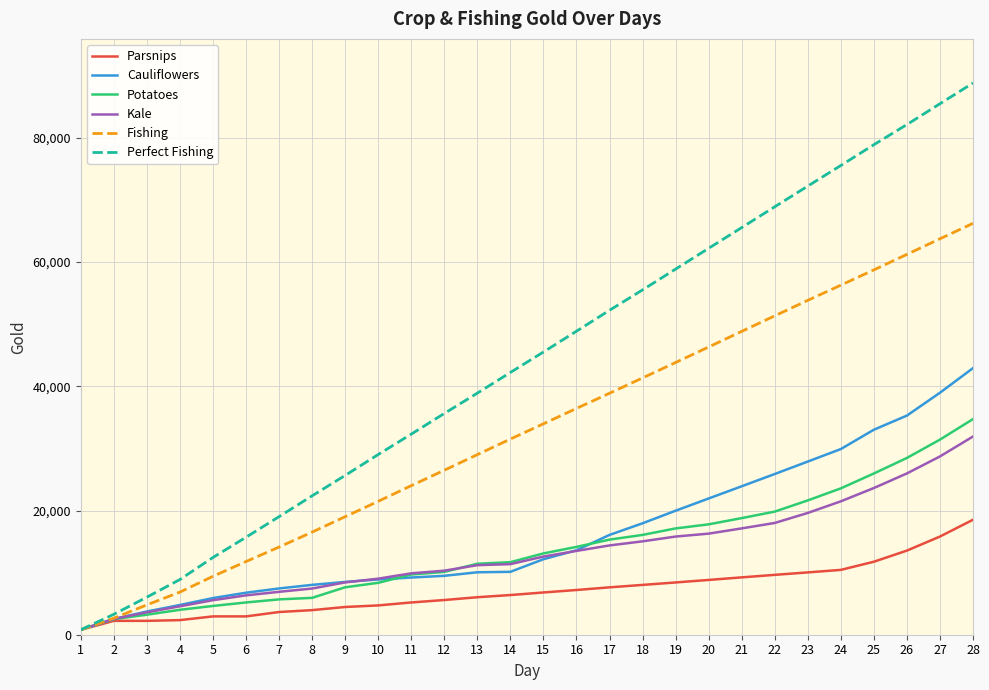

The value of Fishing at 20 is 21643.2. True or false?

False